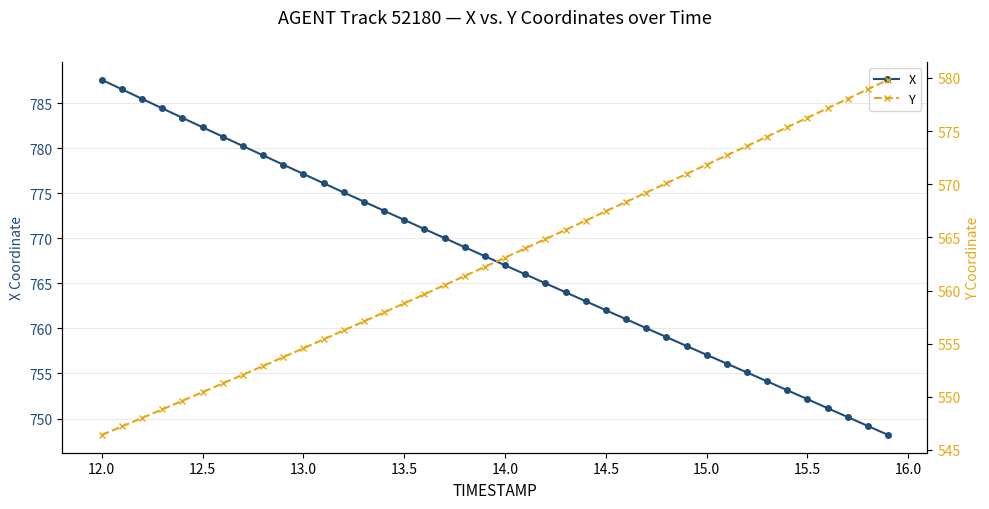

What is the lowest value of the X series?

748.2